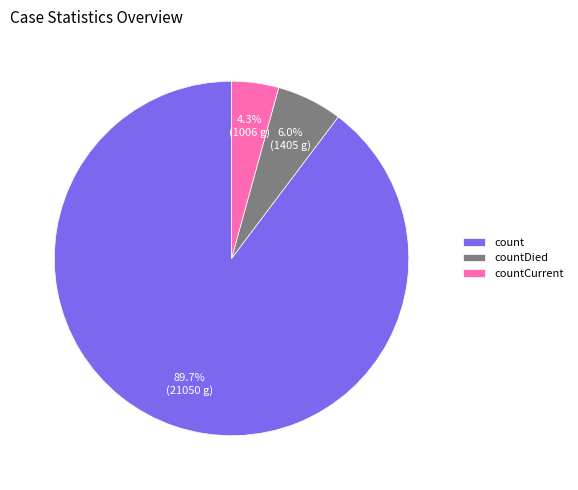

The countCurrent slice represents 4% of the pie. True or false?

True